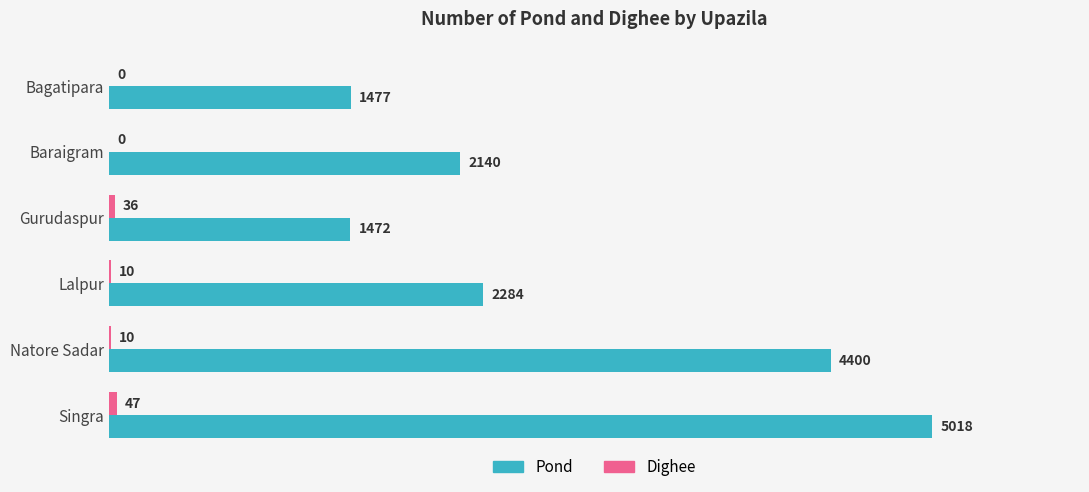

What is the total value across all series at Lalpur?

2294